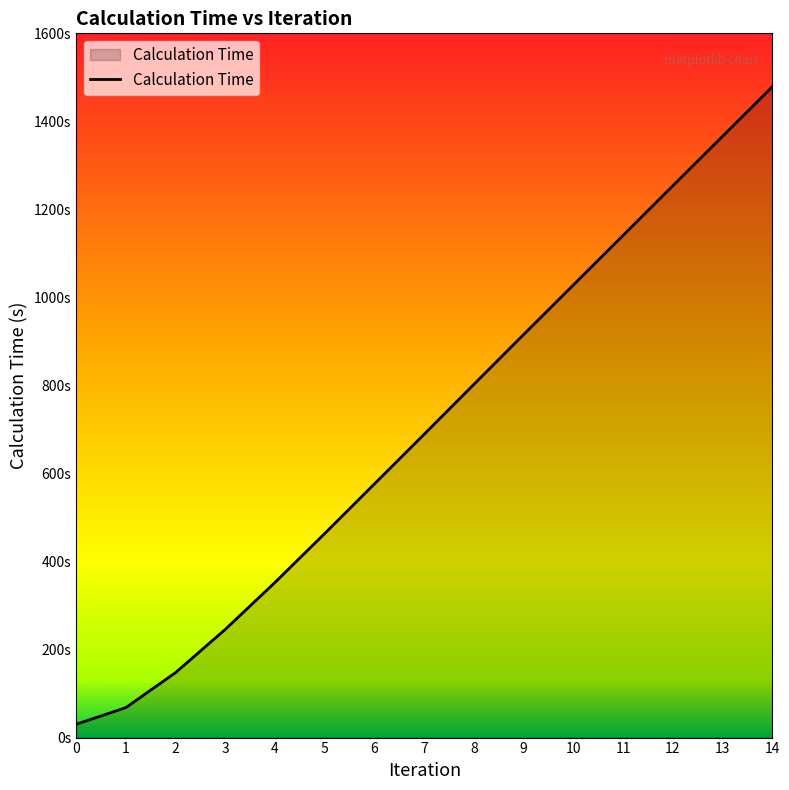

Does the chart display data point markers on the line(s)?

No